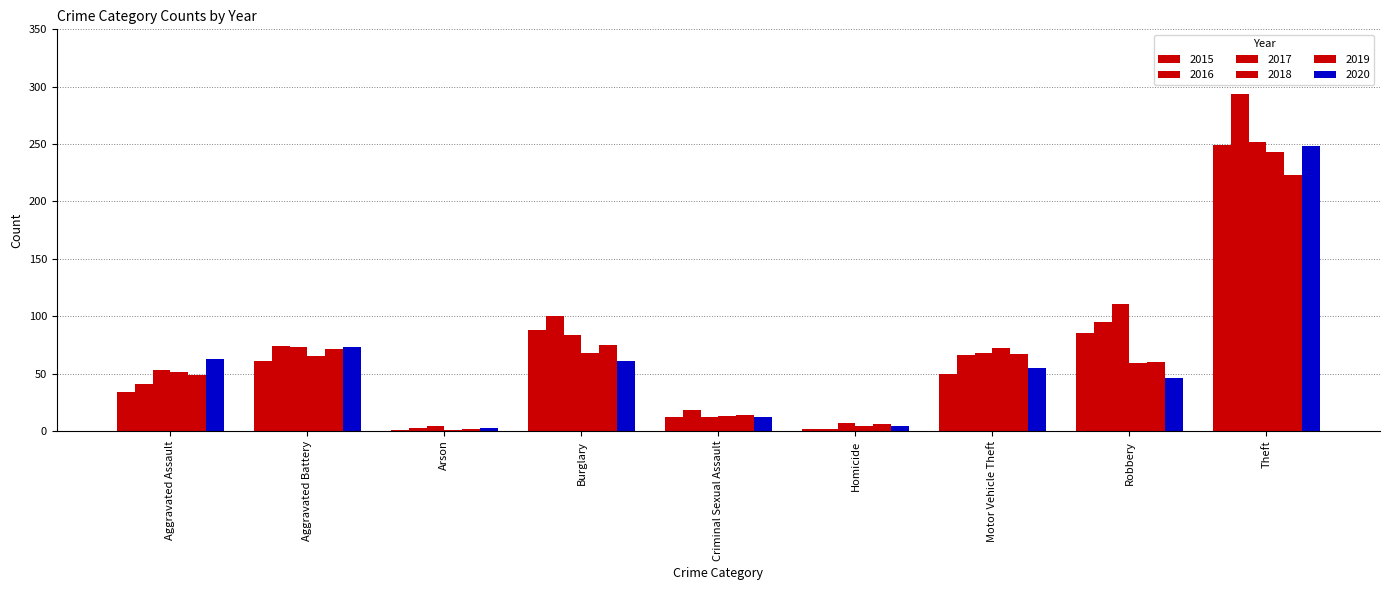

How many groups of bars are there?

9